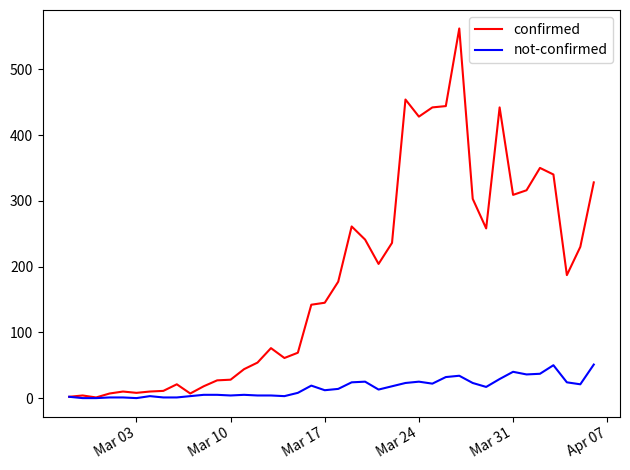

Which series has the largest total across all categories?

confirmed